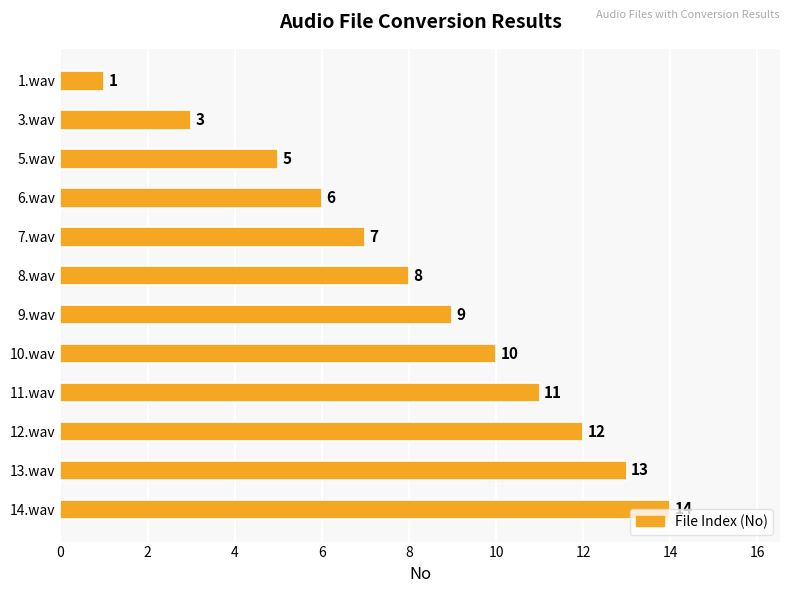

How many bars are there in total?

12